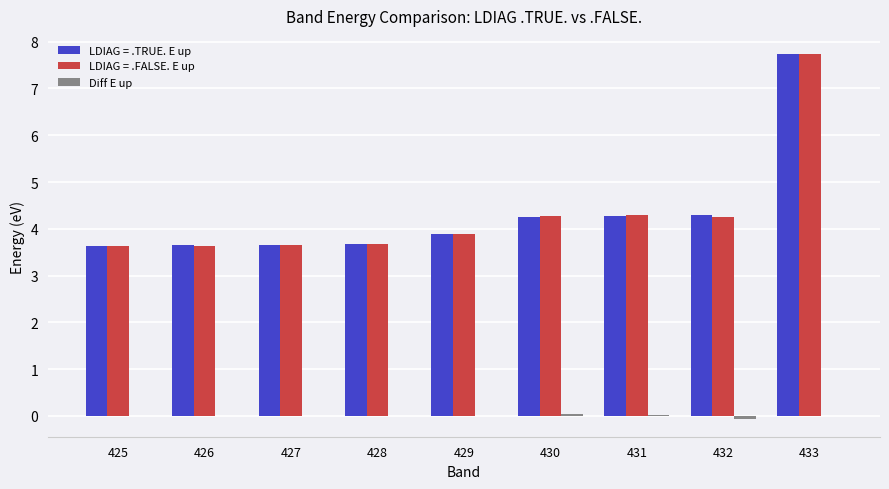

Count the number of data series in this chart.

3